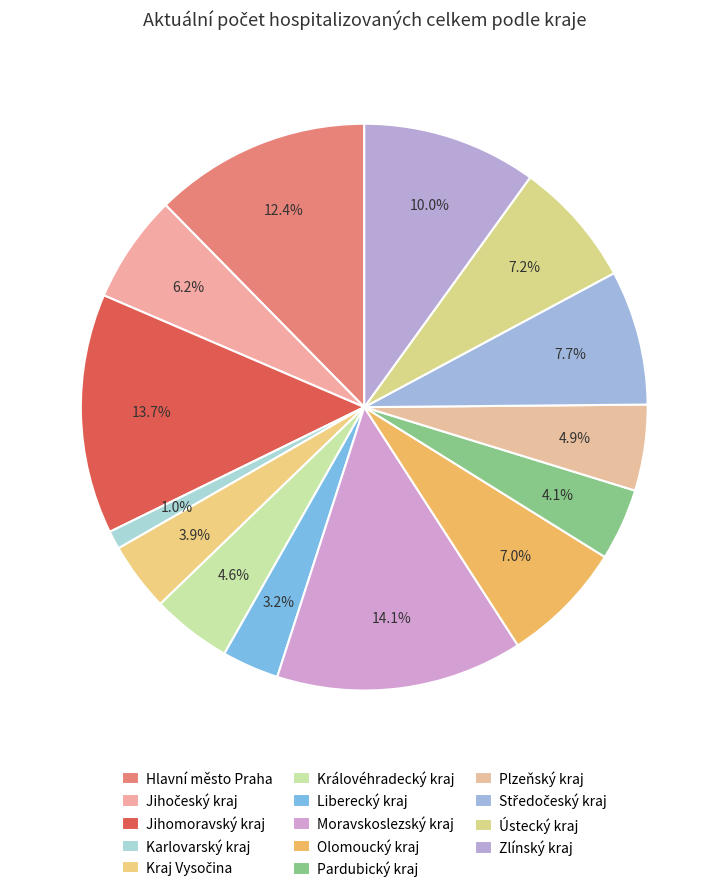

True or false: Ústecký kraj accounts for 1% of the total.

False